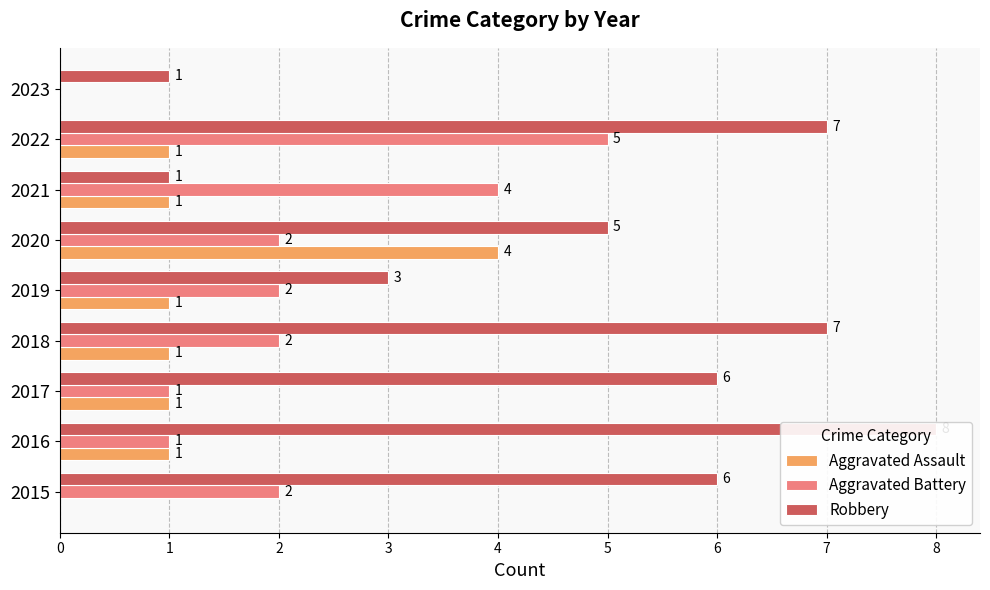

Count the Aggravated Battery values in the range 1 to 2.

6